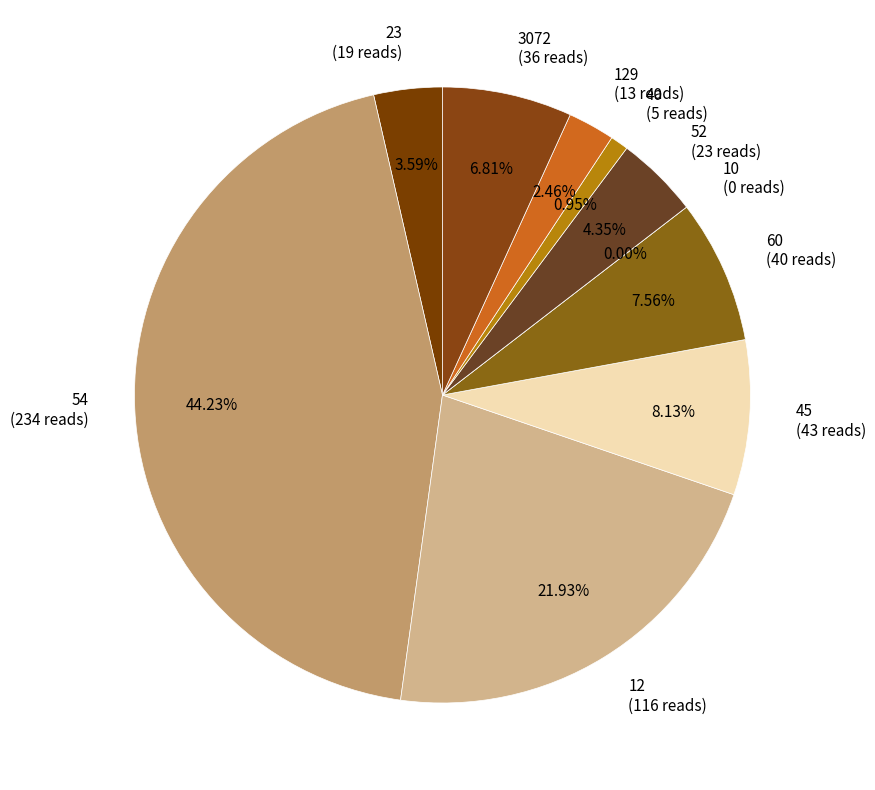

Which category has the smallest portion of the pie?

10